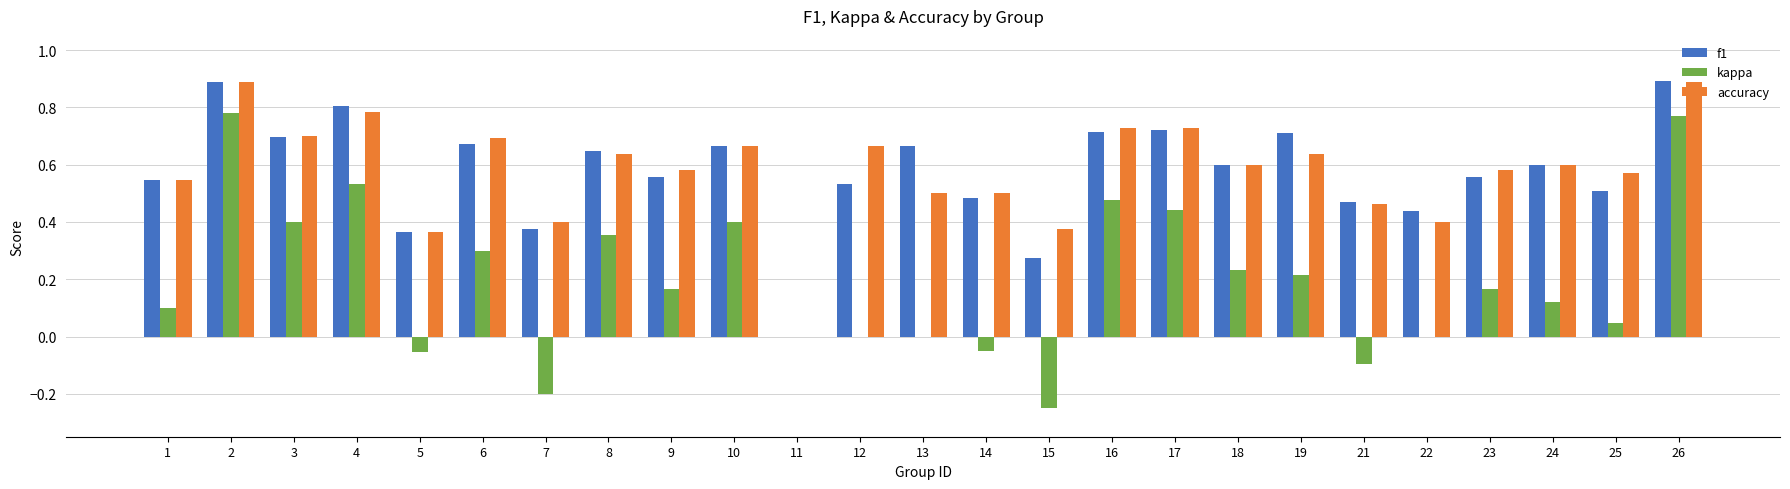

What is the sum of all f1 values?

14.4